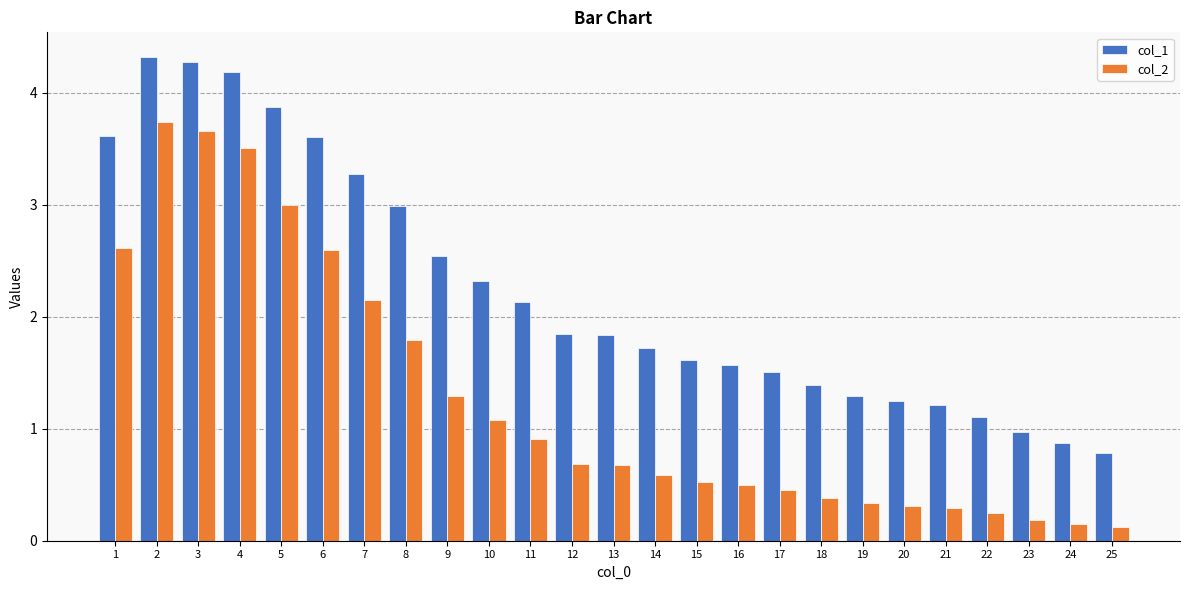

What is the highest value of the col_2 series?

3.7